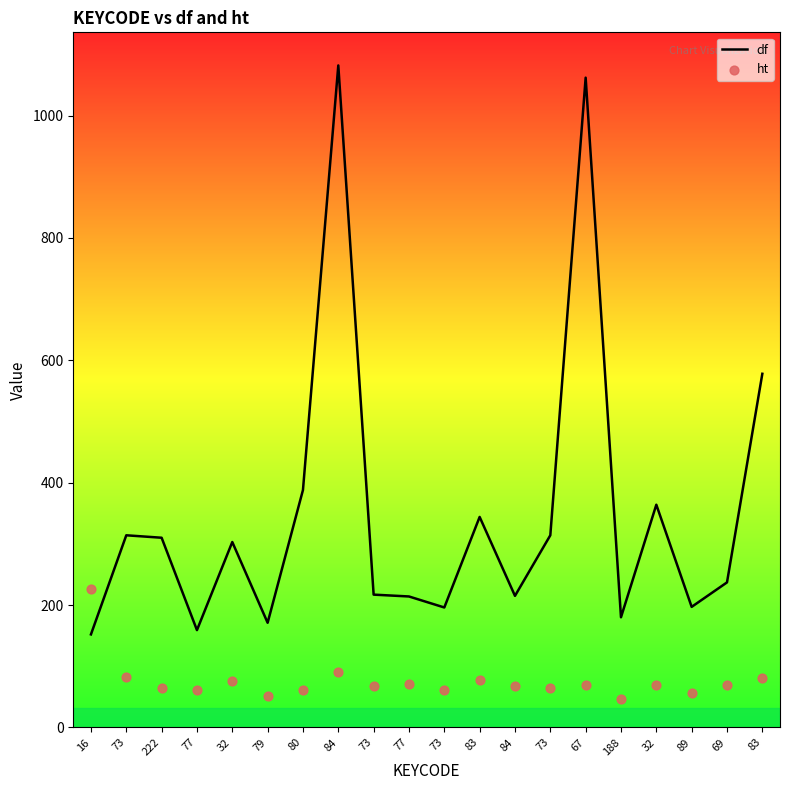

At which category is the sum across all series the highest?

84